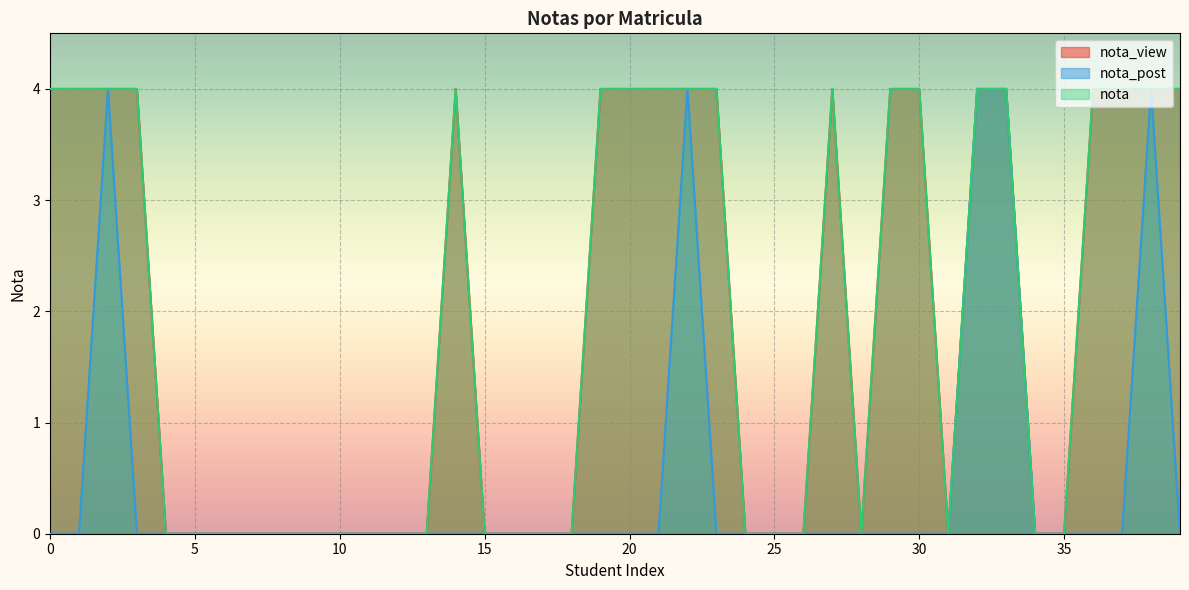

Between 14 and 26, which series saw the biggest shift?

nota_view